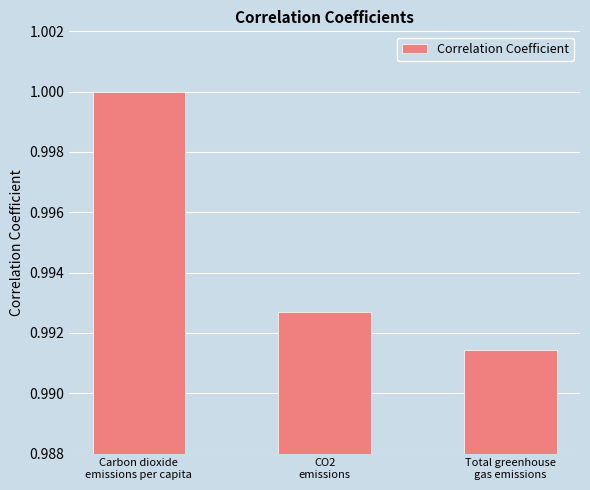

What is the sum of all values?

3.0